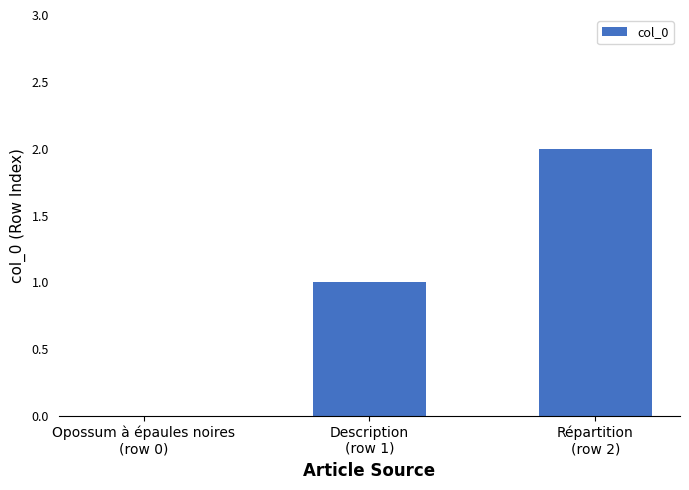

Is it true that the value at Opossum à épaules noires
(row 0) is 0?

True